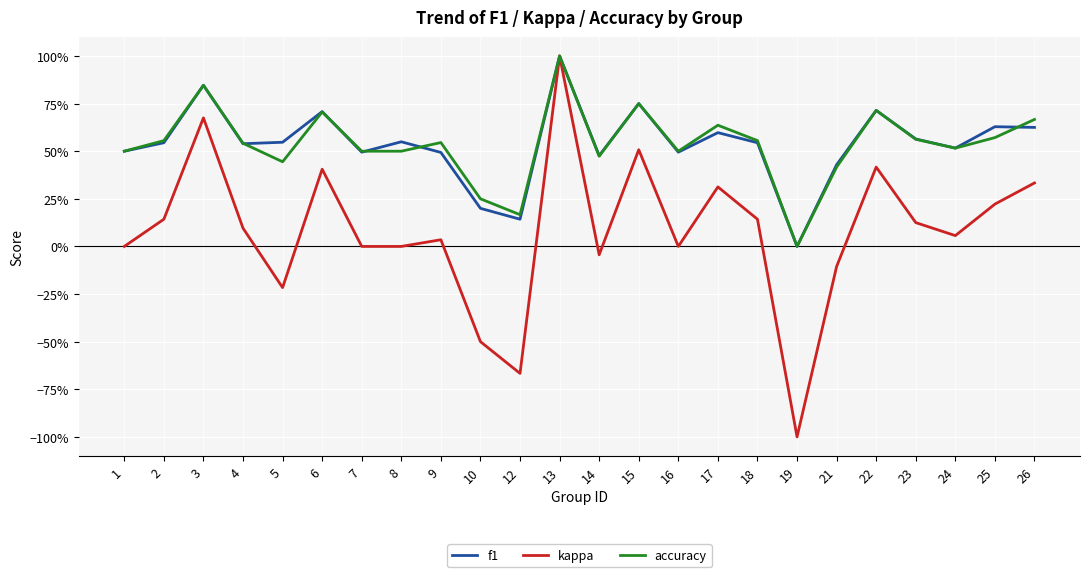

Which has a higher value, 2 or 8?

8